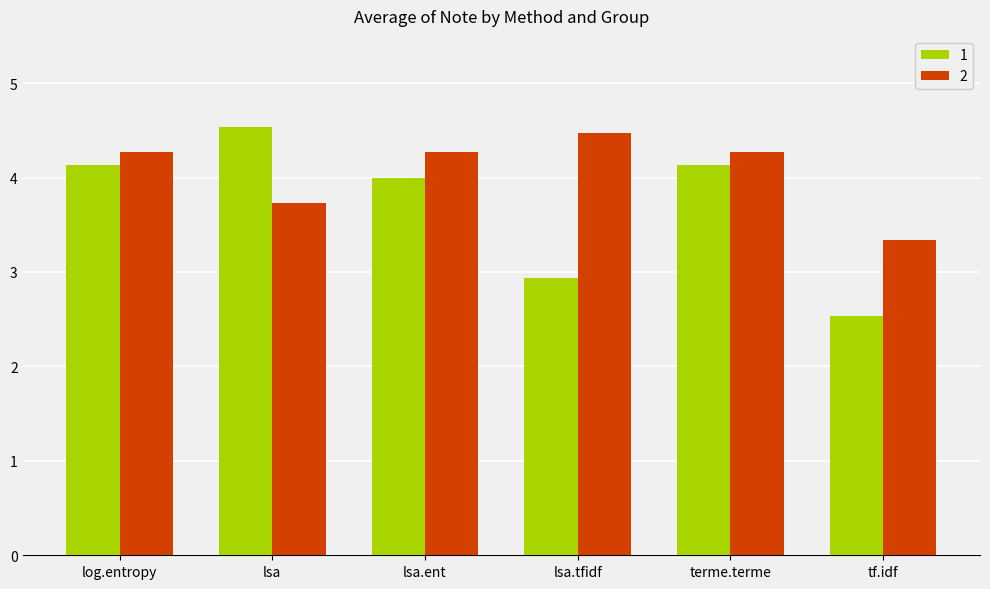

Reading left to right, extract all data points from this chart.

1: 4.1	4.5	4.0	2.9	4.1	2.5
2: 4.3	3.7	4.3	4.5	4.3	3.3